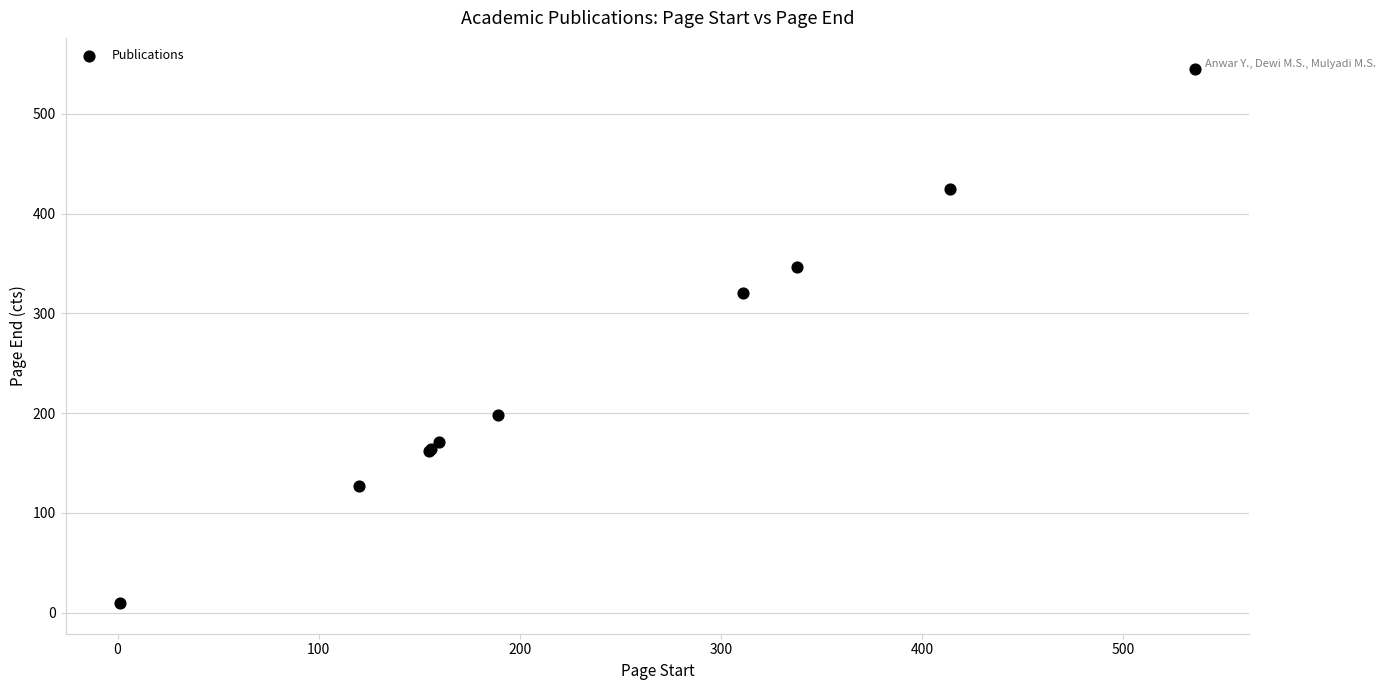

What Y value in the scatter plot is closest to 277?

320